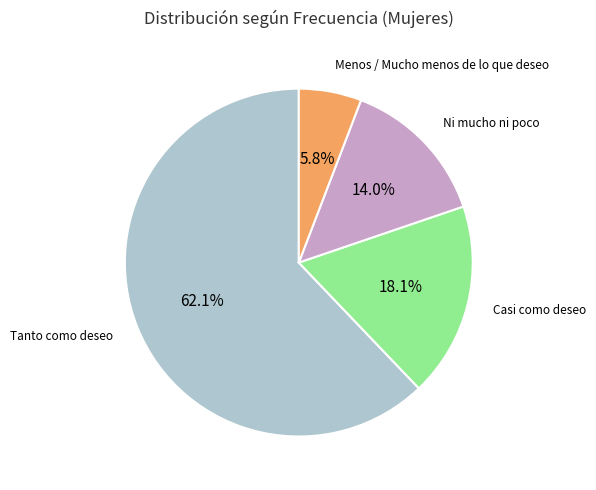

Which category has the biggest portion of the pie?

Tanto como deseo